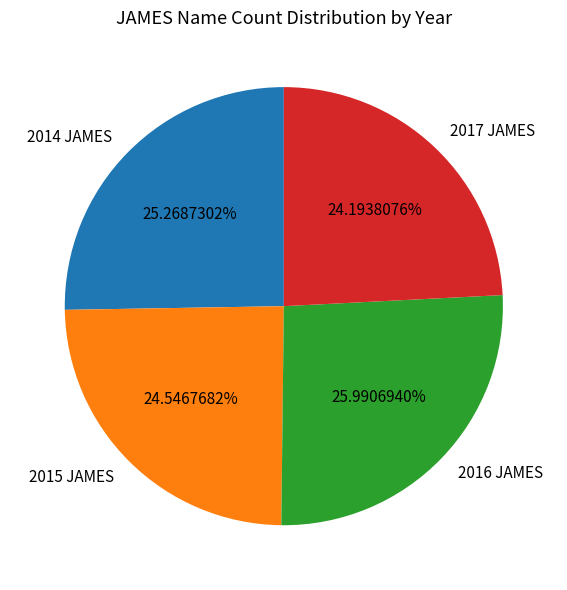

To the nearest percent, what is the difference between the 2015 JAMES and 2014 JAMES slice percentages?

1%